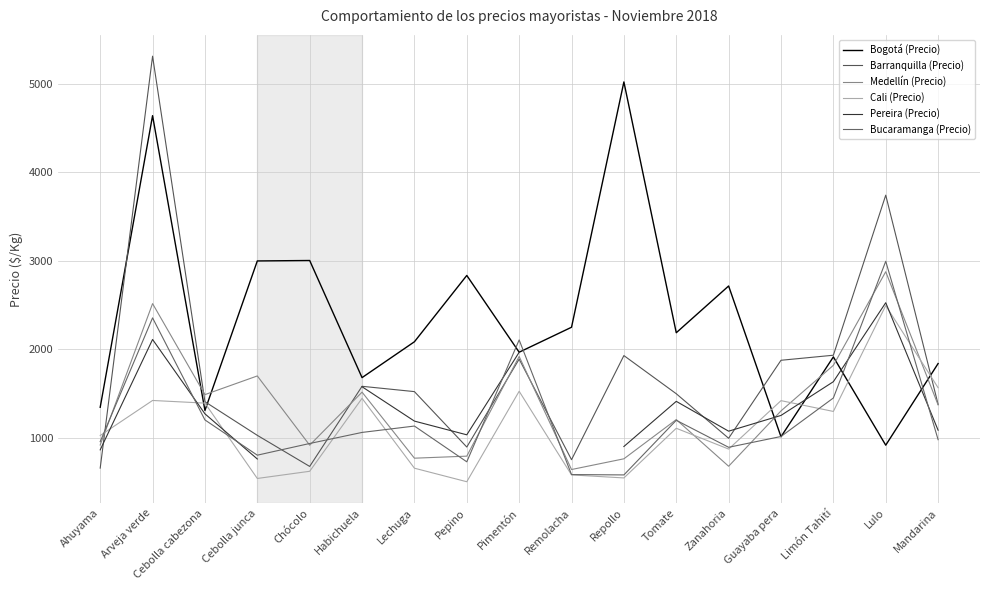

The value of Cali (Precio) at Habichuela is 1445.0. True or false?

True